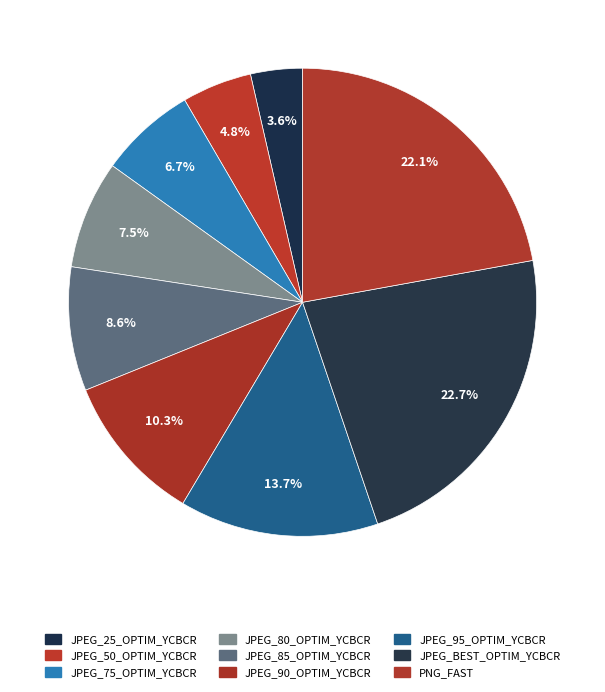

What percentage is NOT represented by JPEG_25_OPTIM_YCBCR?

96.4%